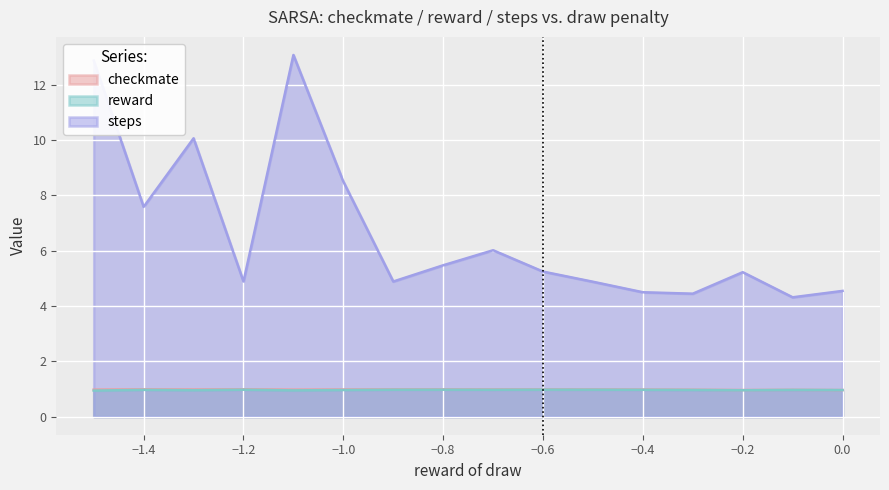

What is the greatest value displayed?

13.1